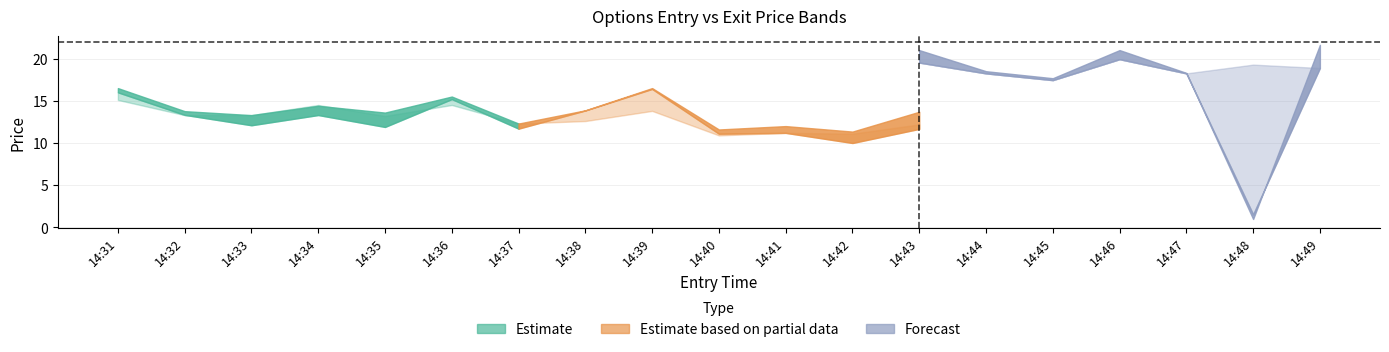

What is the difference between the highest and lowest values at 14:48?

18.3